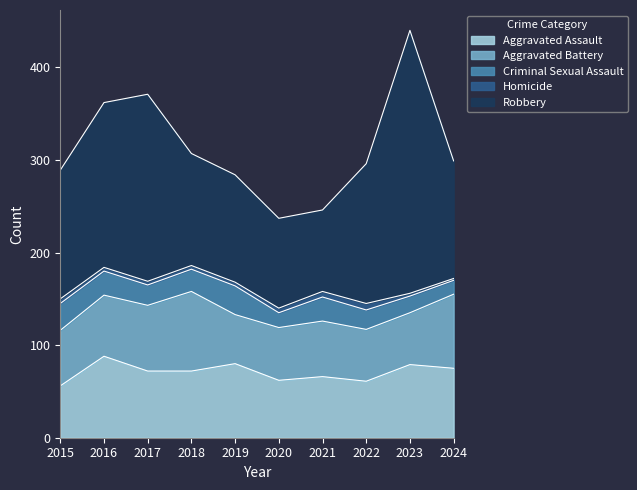

True or false: Aggravated Assault and Criminal Sexual Assault intersect in this chart.

False